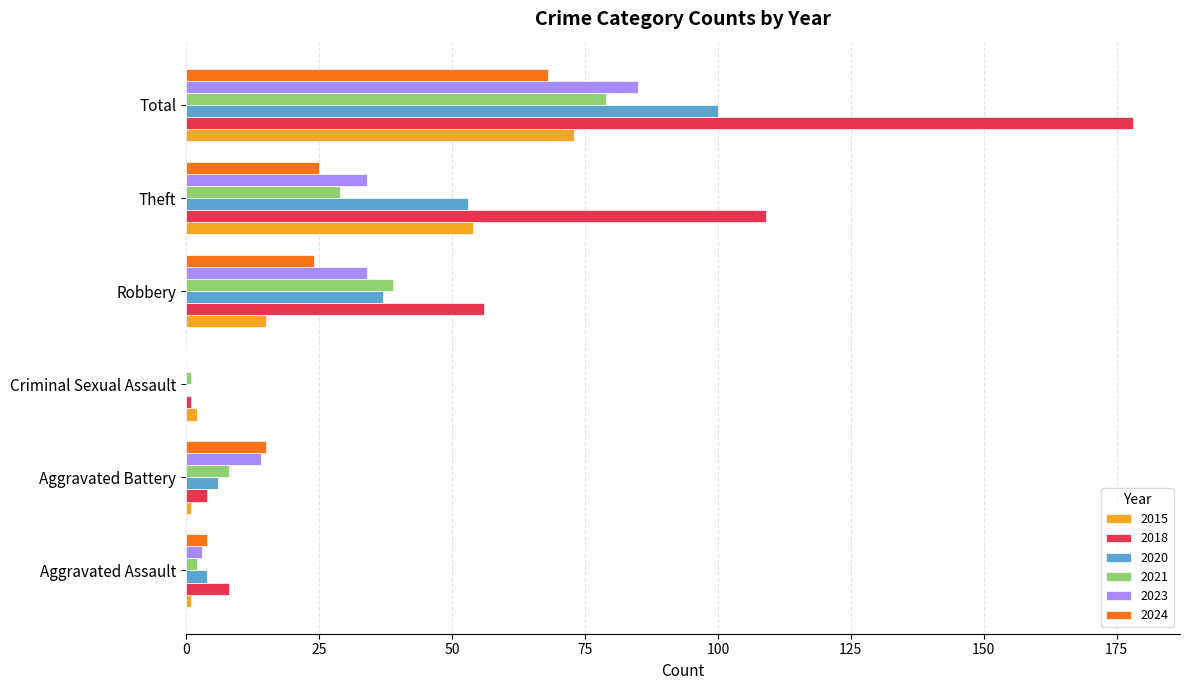

Between Theft and Total, which series saw the biggest shift?

2018